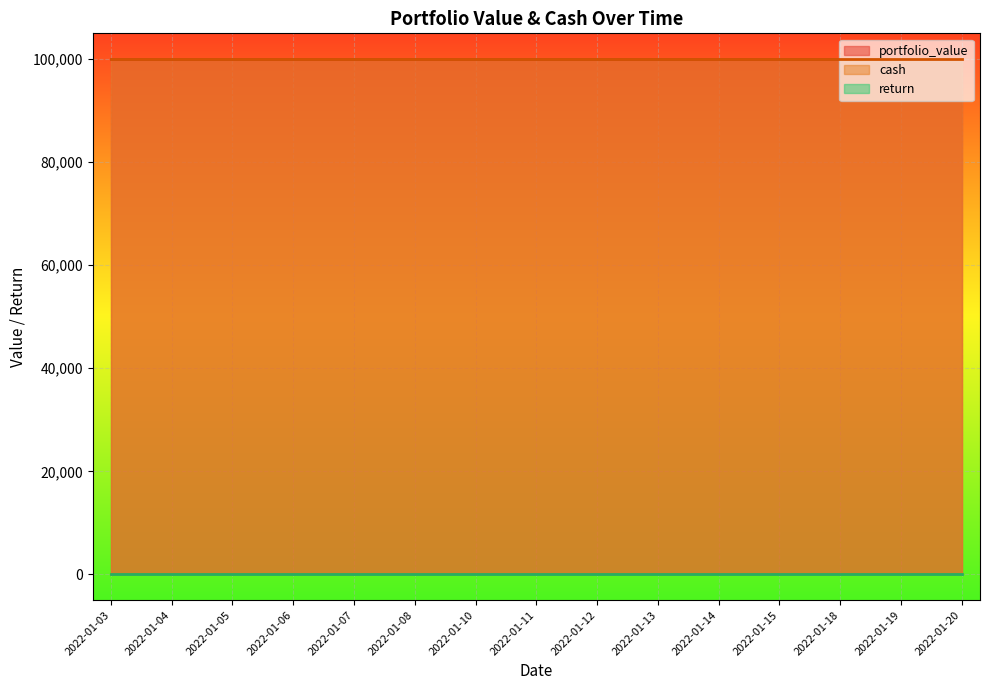

Rank the categories by cash value from highest to lowest.

2022-01-03, 2022-01-04, 2022-01-05, 2022-01-06, 2022-01-07, 2022-01-08, 2022-01-10, 2022-01-11, 2022-01-12, 2022-01-13, 2022-01-14, 2022-01-15, 2022-01-18, 2022-01-19, 2022-01-20